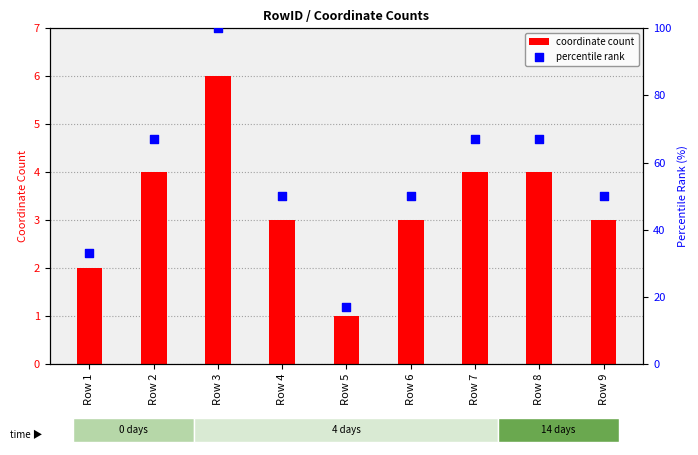

What is the total value across all series at Row 5?

18